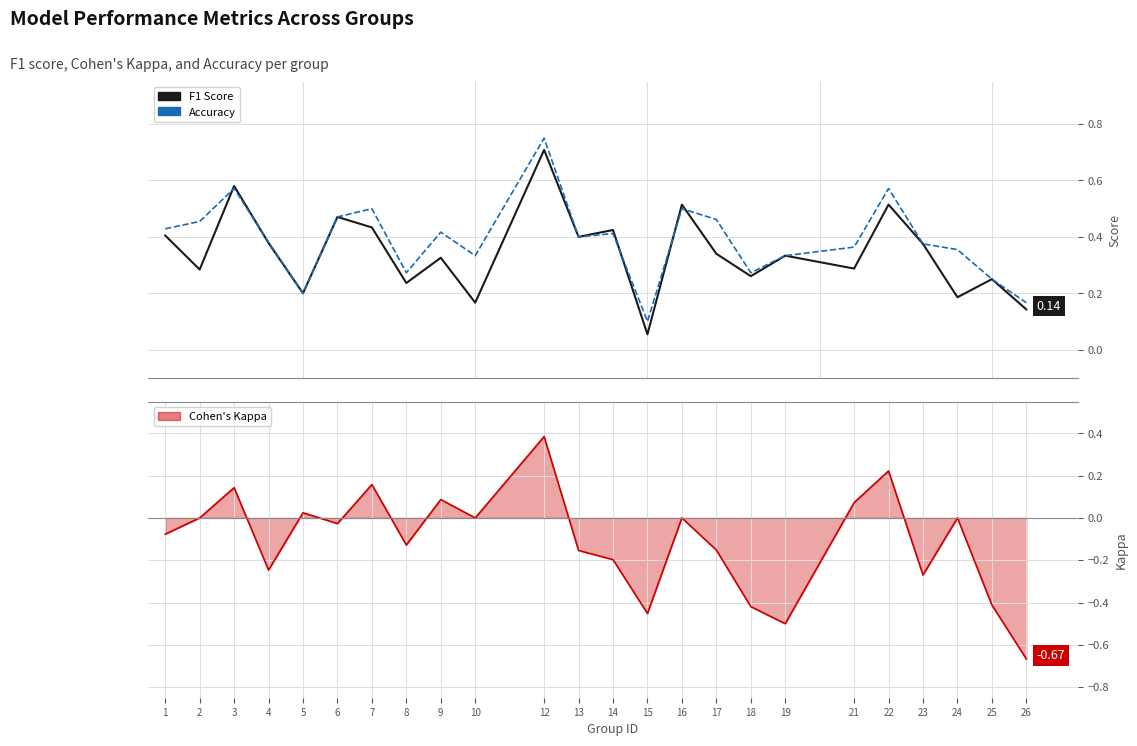

How many lines are shown in the chart?

2